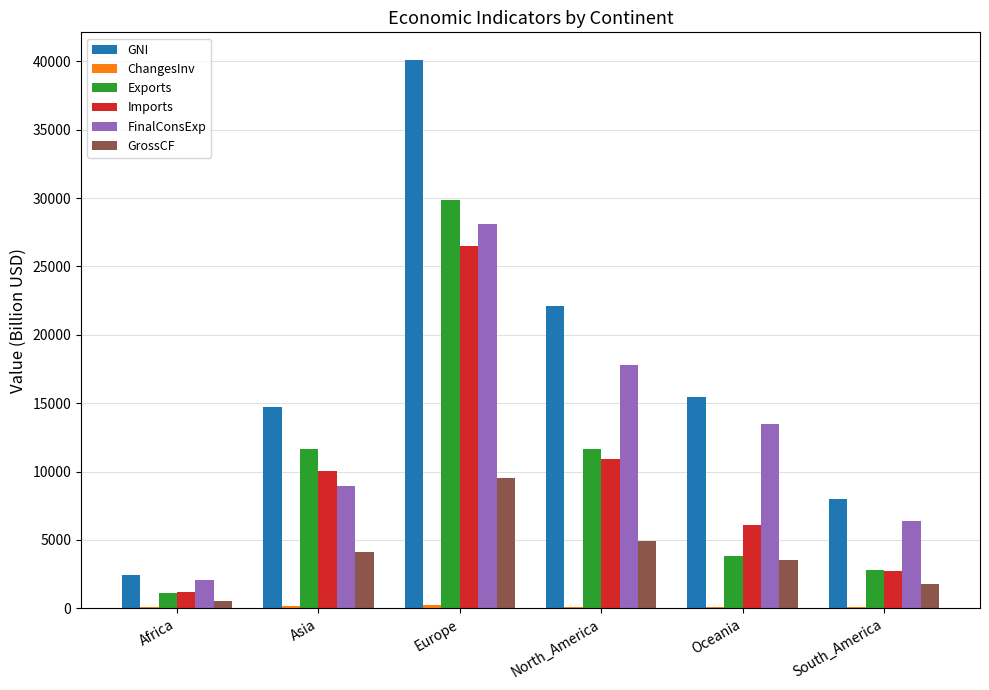

Which series has the largest total across all categories?

GNI